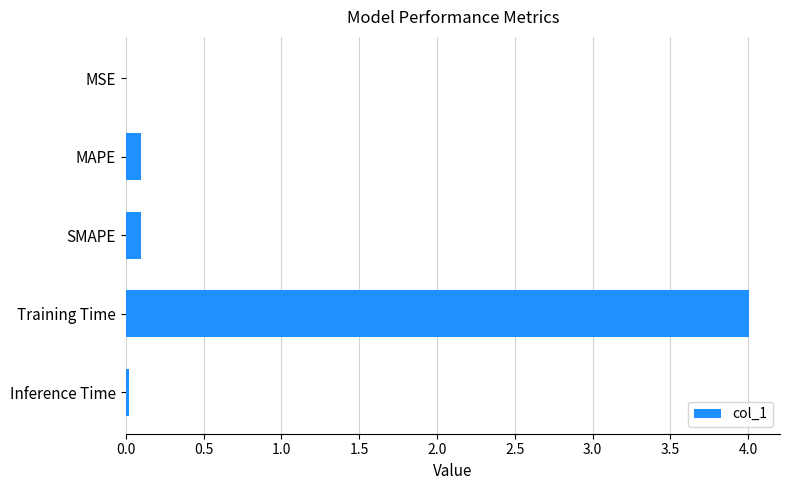

What is the sum of all values?

4.2